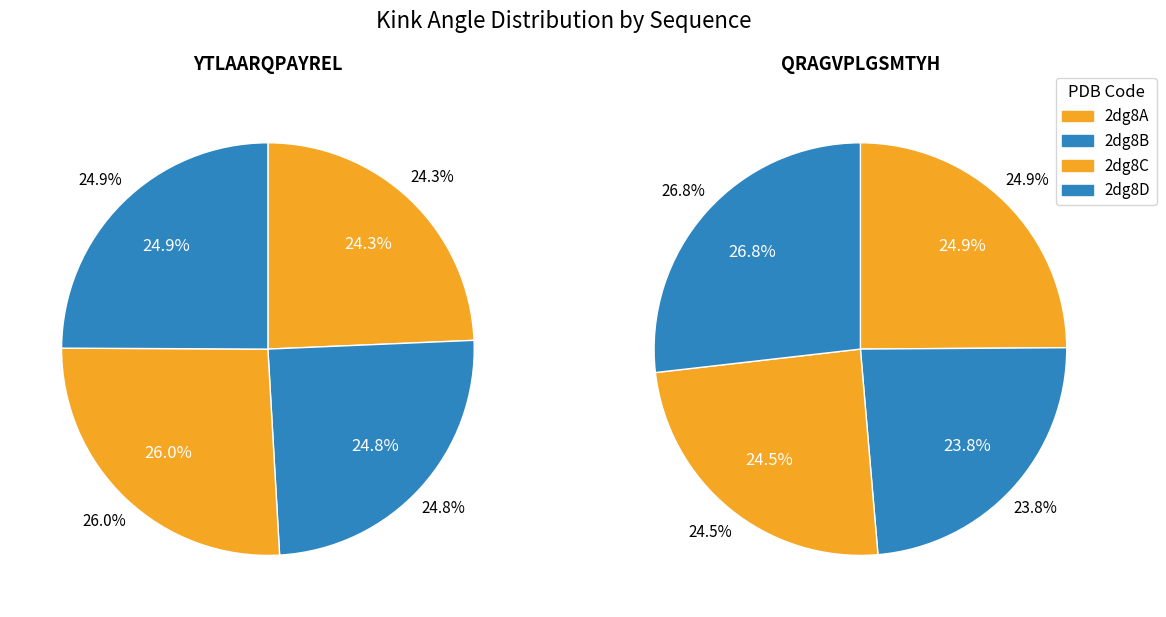

How many slices are in this pie chart?

4